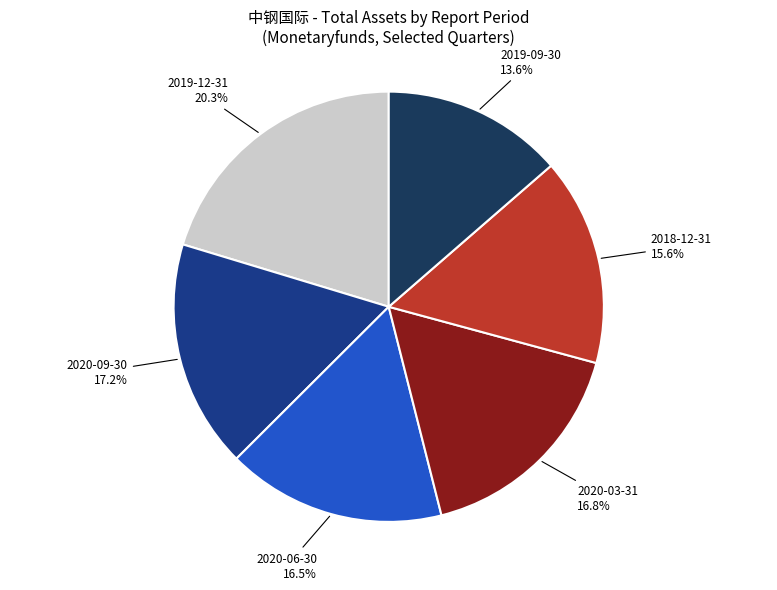

Is there any slice that represents more than half of the pie?

No